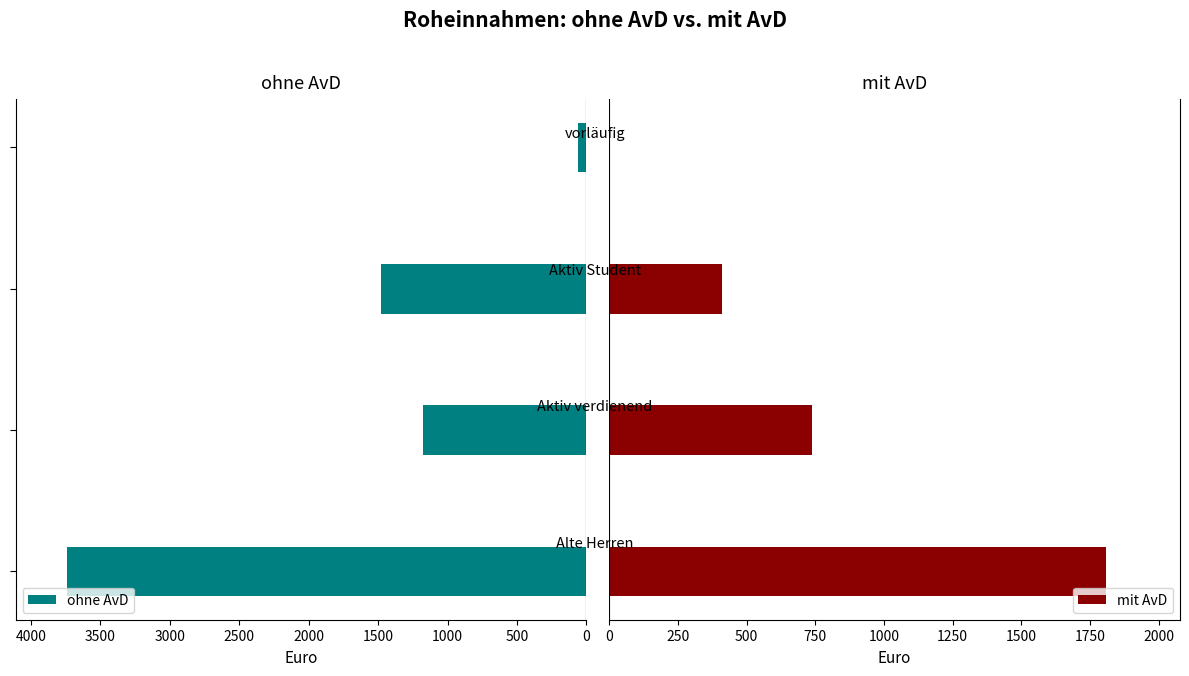

Reading left to right, list all the values displayed in this chart.

ohne AvD: 0=3738	500=1176	1000=1482	1500=60
mit AvD: 0=1807	500=738	1000=412	1500=0